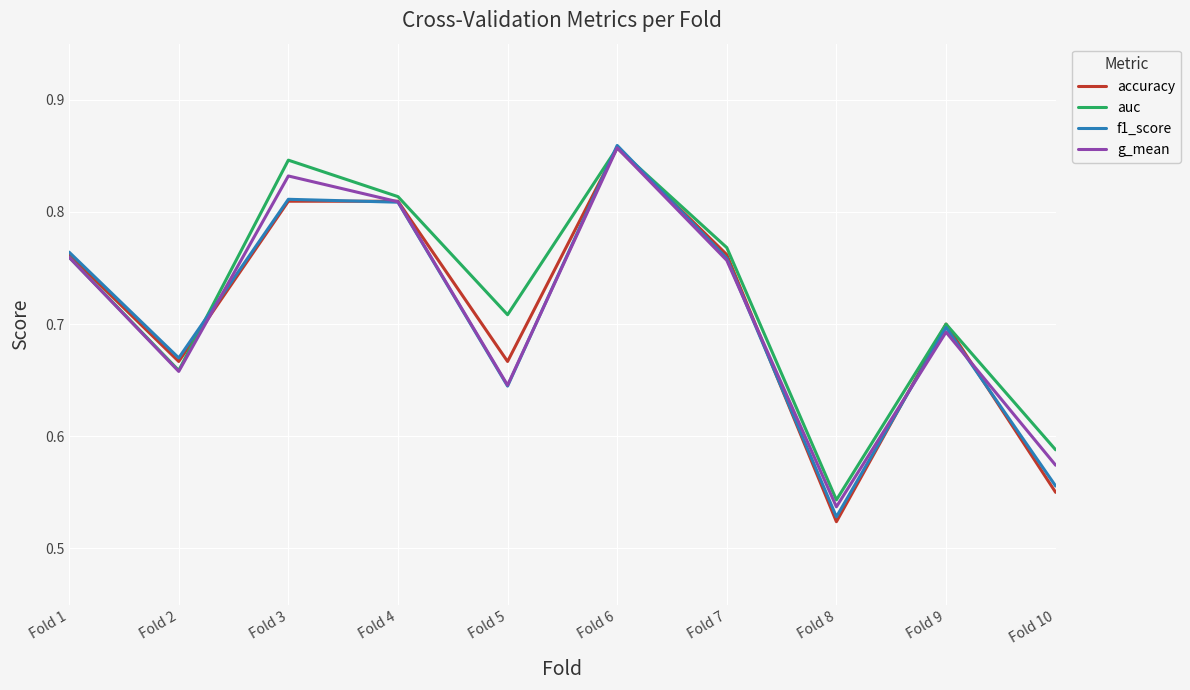

The value of accuracy at Fold 6 is 1.3. True or false?

False